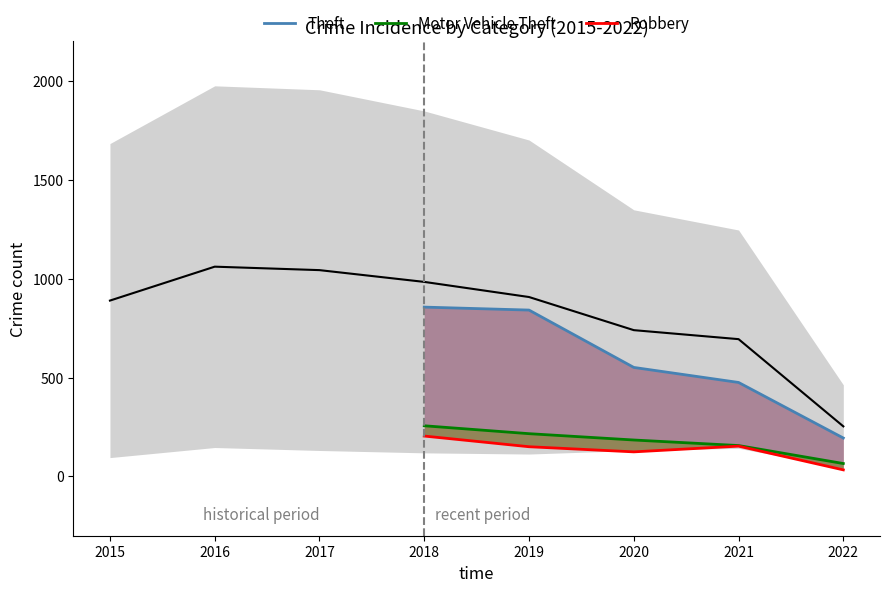

What is the greatest value displayed?

856